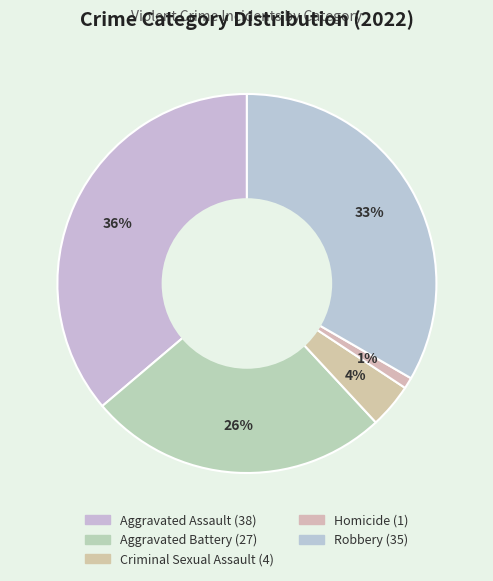

Count the number of slices in the pie.

5